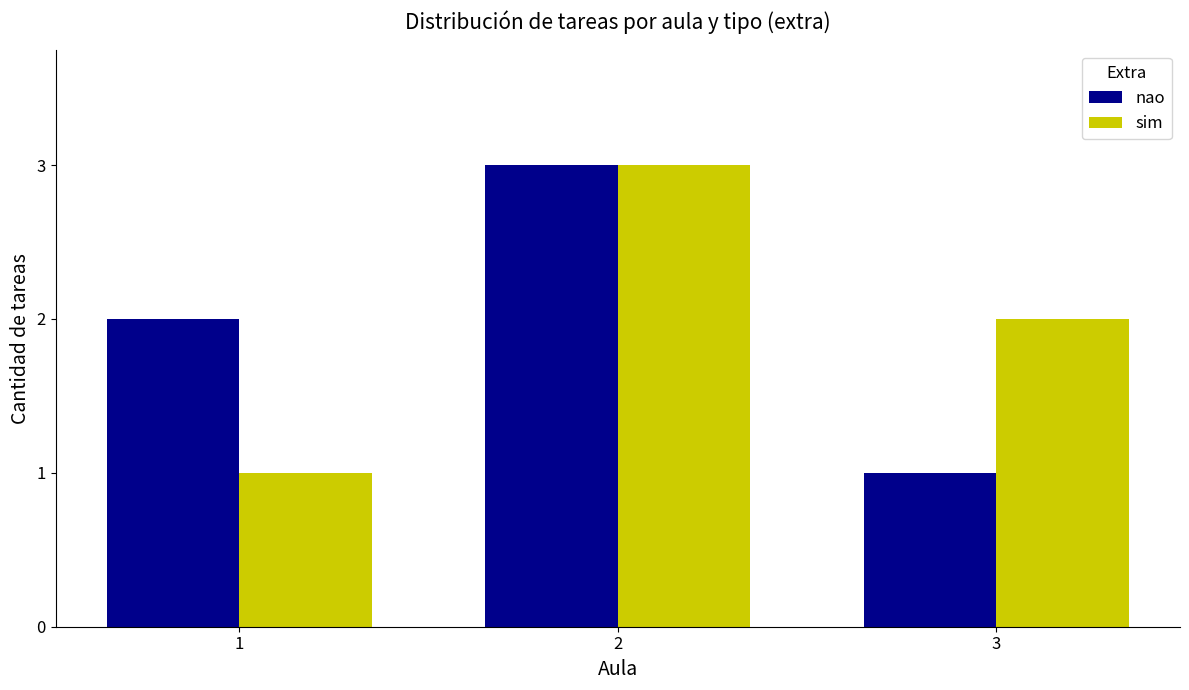

True or false: sim has a value of 3 at 3.

False